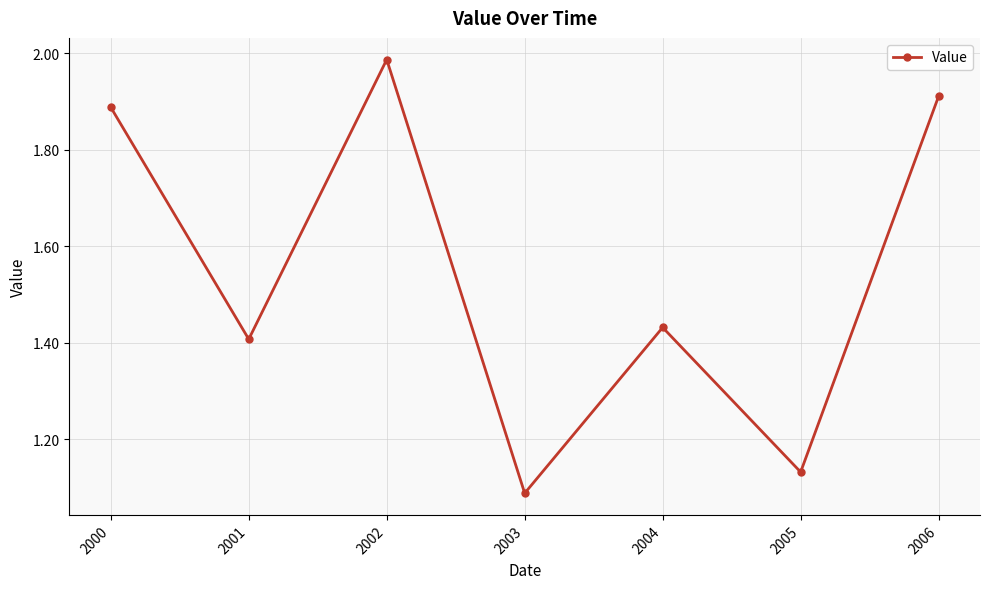

What is the change in value from 2002 to 2005?

-0.9